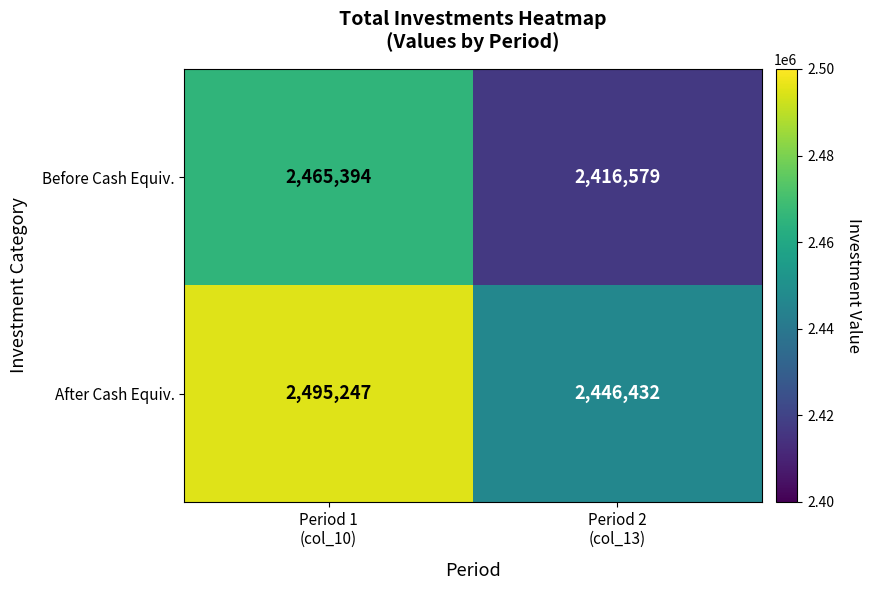

What is the maximum value for After Cash Equiv.?

2495247